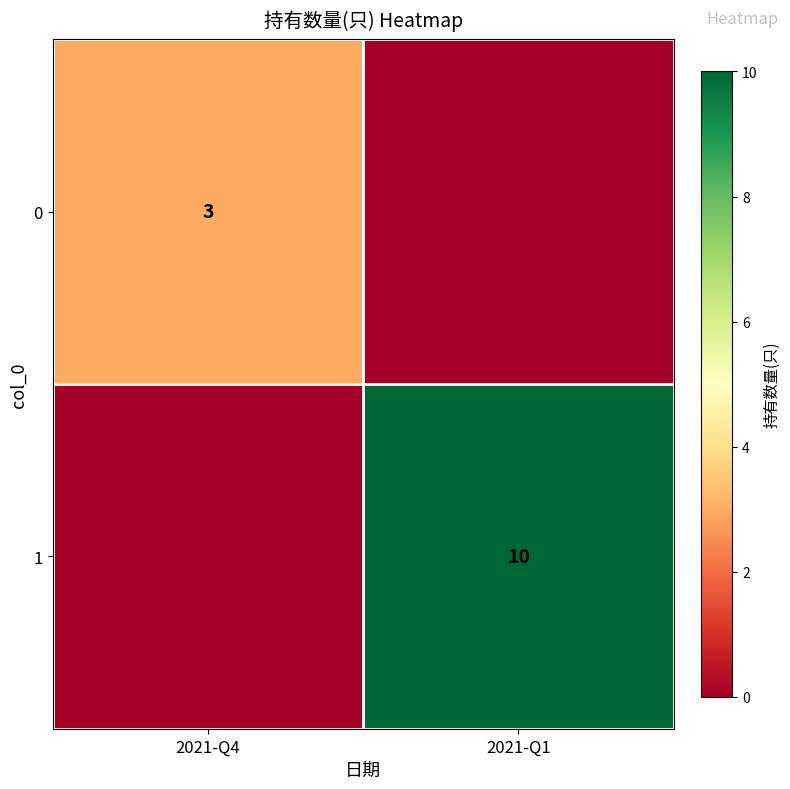

Is the value of 1 at 2021-Q1 greater than the value of 0 at 2021-Q4?

Yes